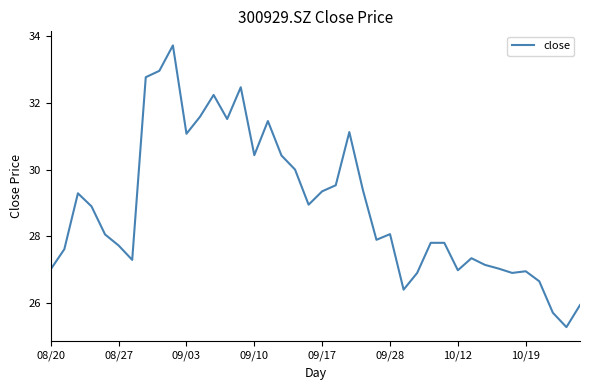

Is this an area chart (filled region under the line)?

No